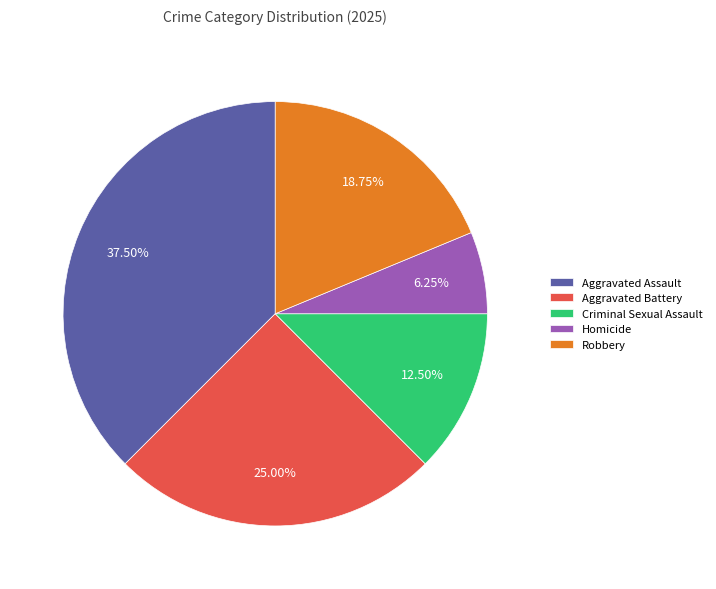

To the nearest percent, what portion does Aggravated Battery represent?

25%